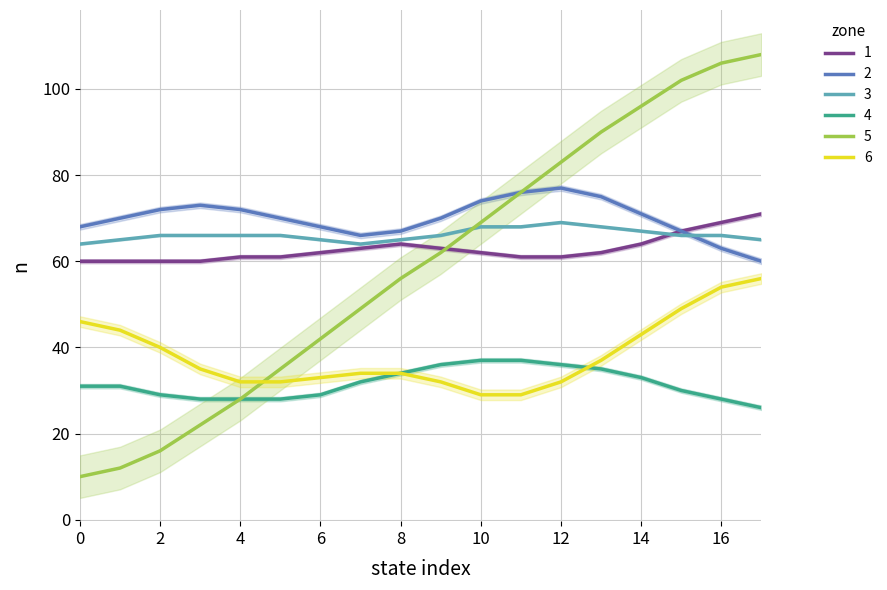

True or false: 3 and 4 cross at least once.

False